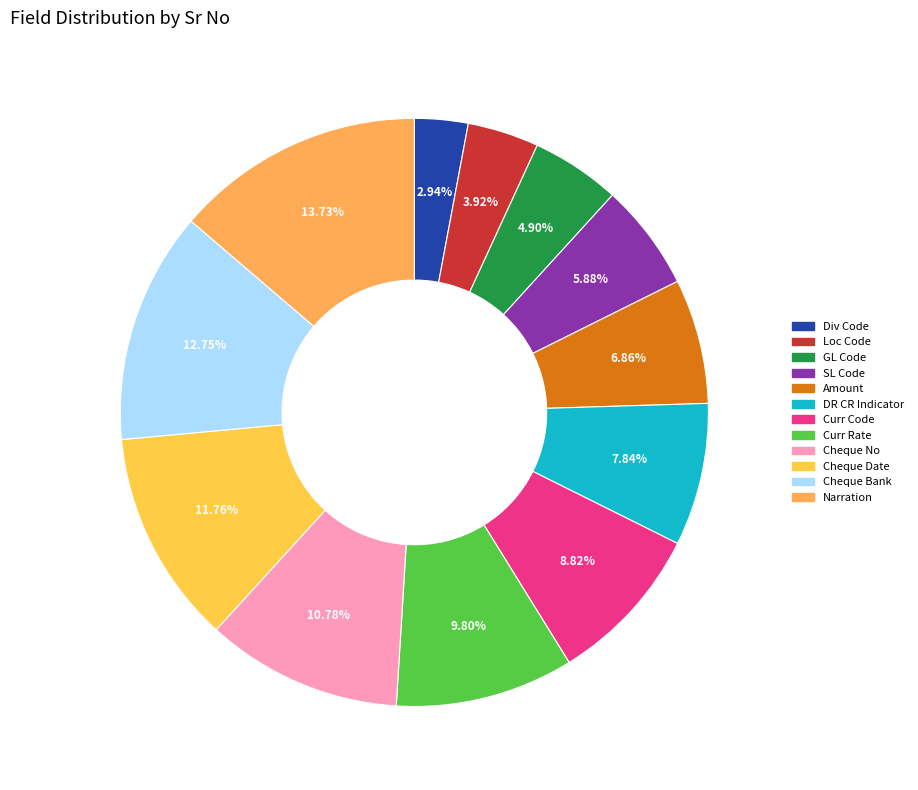

How many segments does this pie chart have?

12